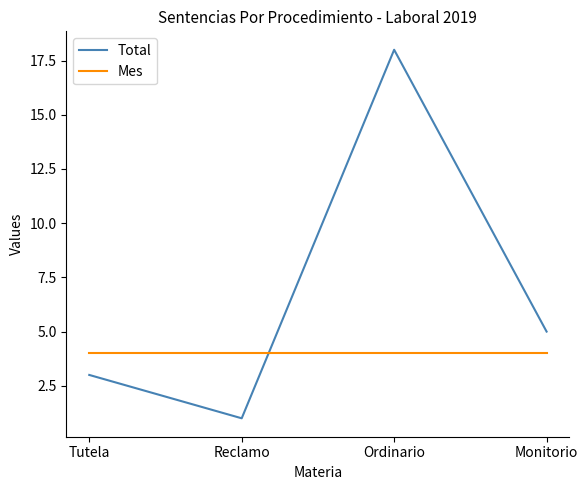

List the labels in order of Total value, largest first.

Ordinario, Monitorio, Tutela, Reclamo